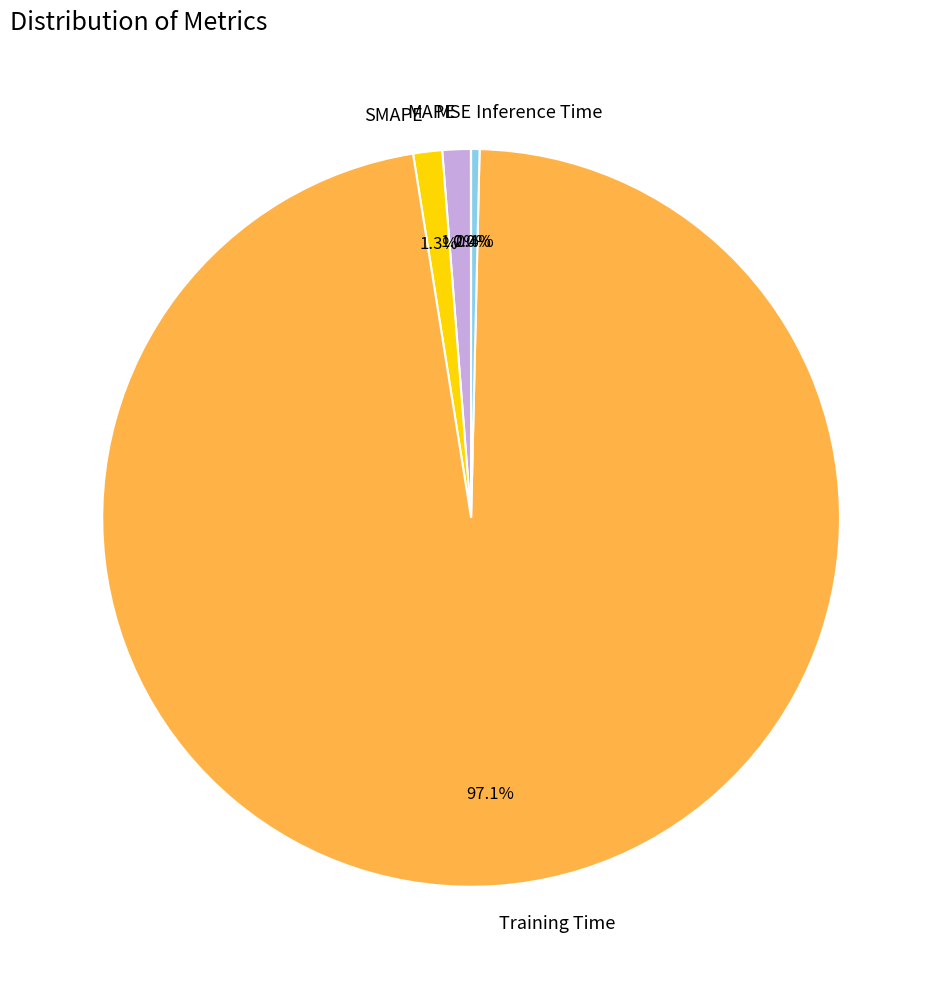

What portion of the pie excludes Inference Time?

99.6%